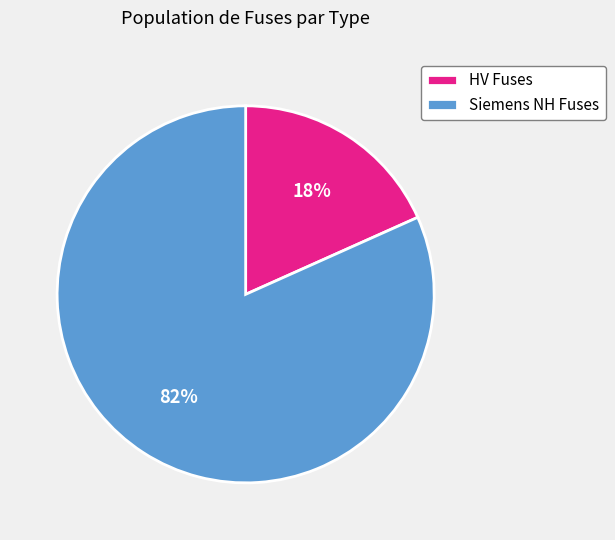

The Siemens NH Fuses slice represents 68% of the pie. True or false?

False